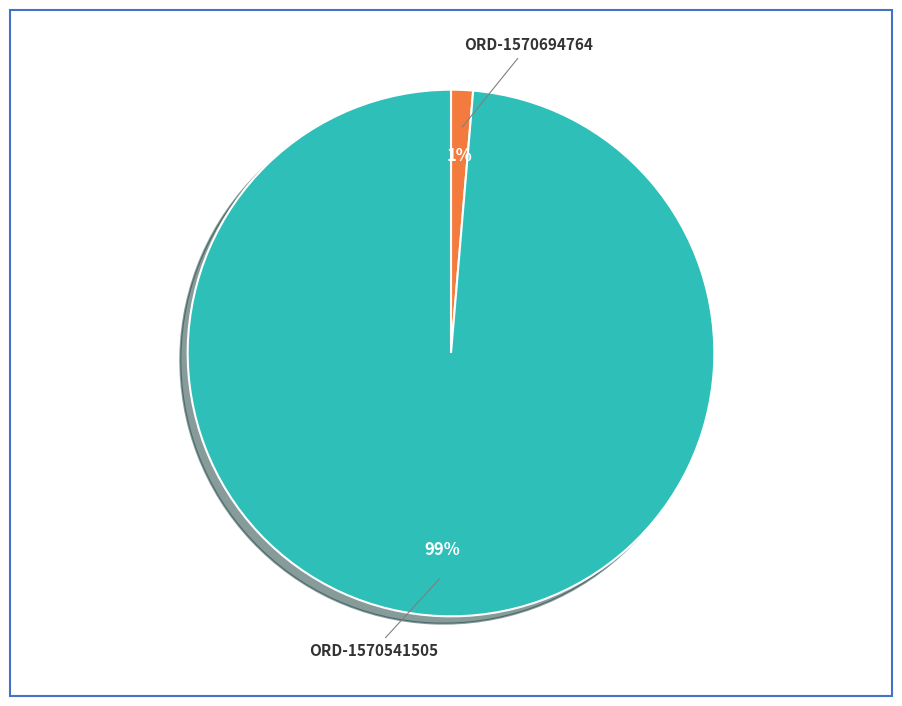

Rank the categories by value from lowest to highest.

ORD-1570694764, ORD-1570541505